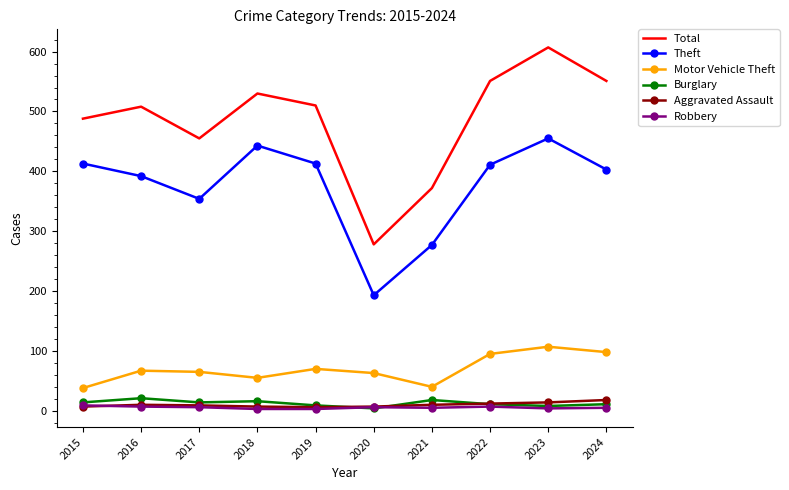

Between 2016 and 2021, which series saw the biggest shift?

Total